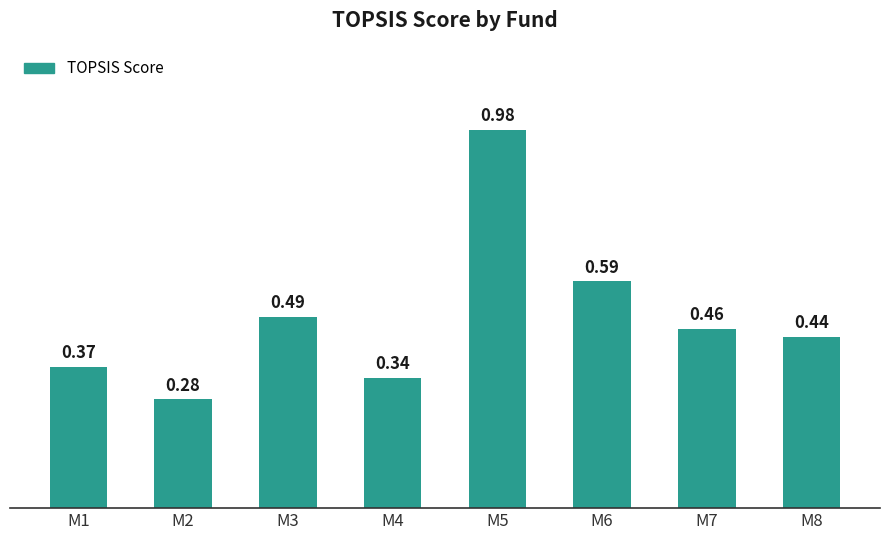

Which has a higher value, M1 or M3?

M3